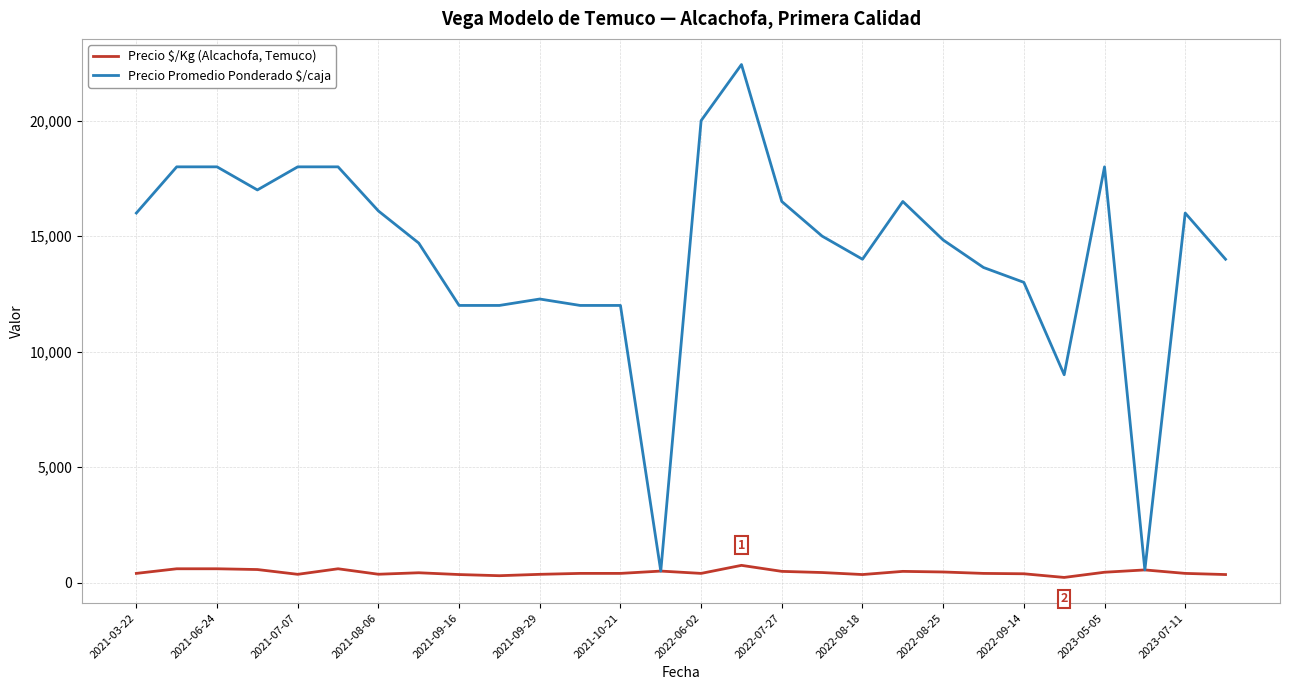

Which series has the largest range (max minus min)?

Precio Promedio Ponderado $/caja